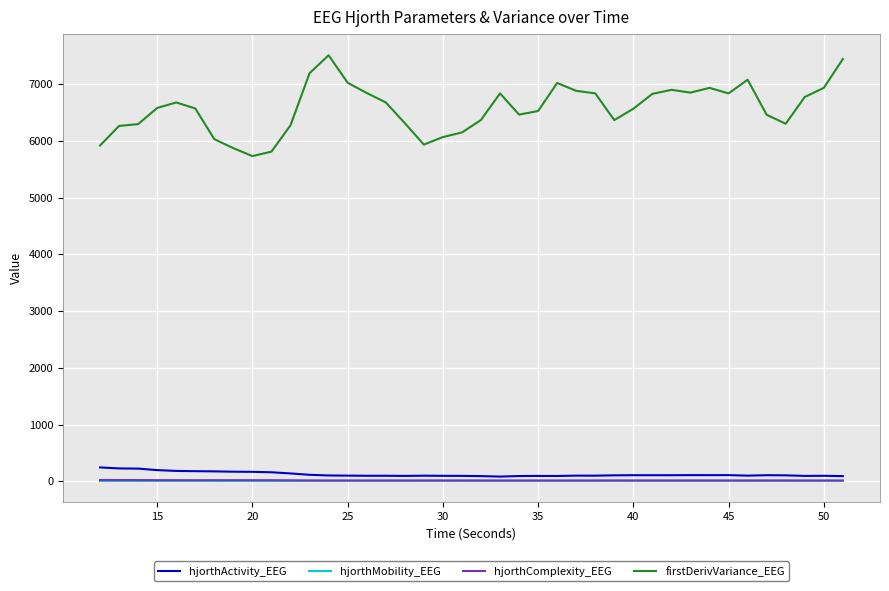

What is the greatest value displayed?

7508.8